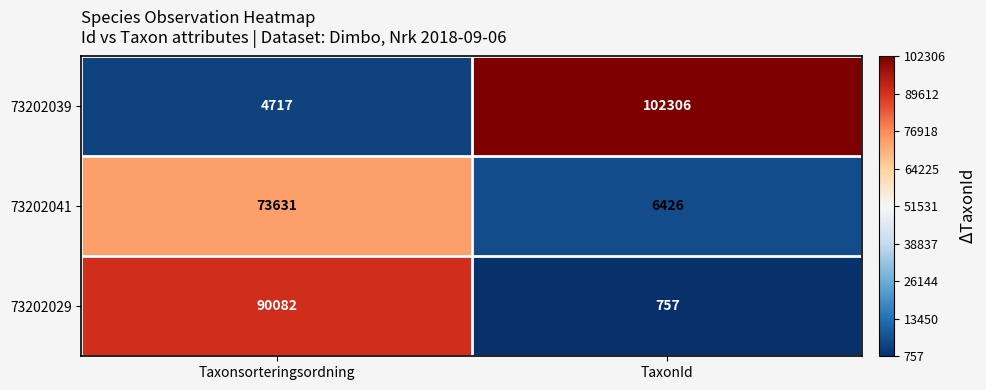

What is the minimum value shown in the chart?

757